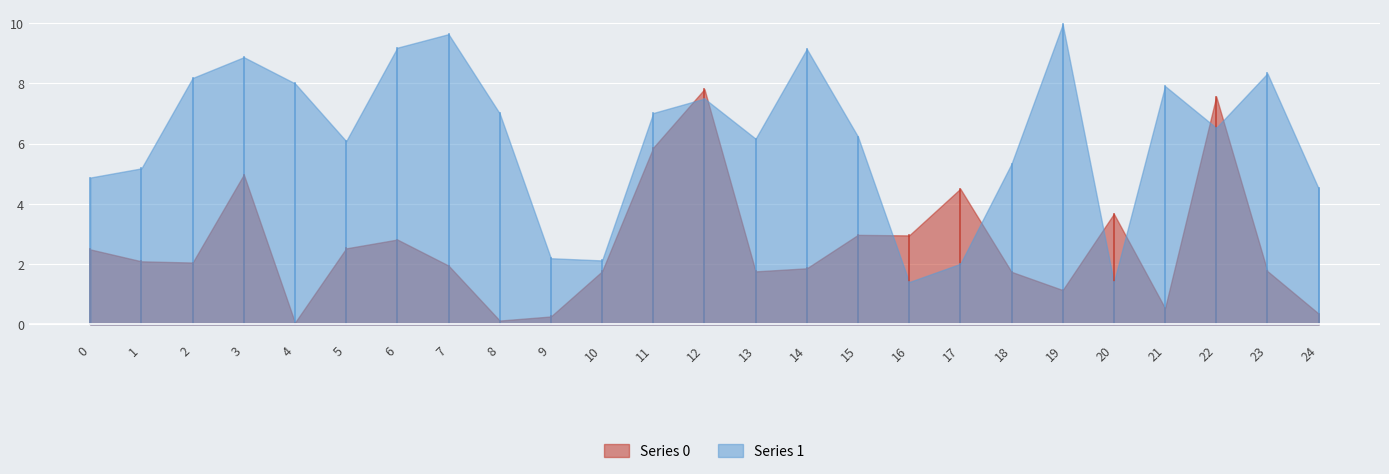

What is the value of the Series 1 point at the 9th from the left?

7.0